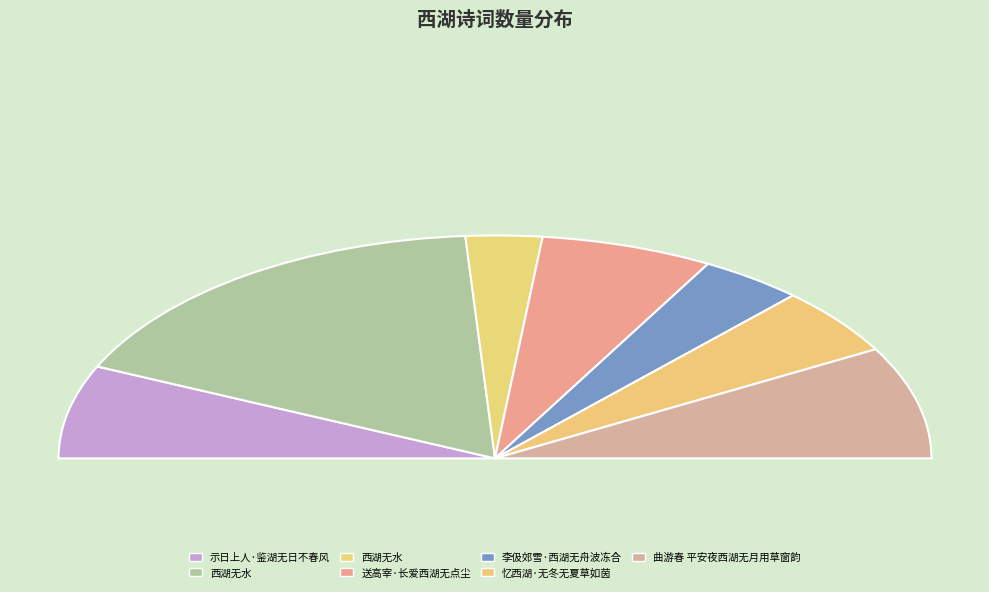

Rank the categories by value from lowest to highest.

西湖无水, 李伋郊雪·西湖无舟波冻合, 忆西湖·无冬无夏草如茵, 送高宰·长爱西湖无点尘, 示日上人·鉴湖无日不春风, 曲游春 平安夜西湖无月用草窗韵, 西湖无水